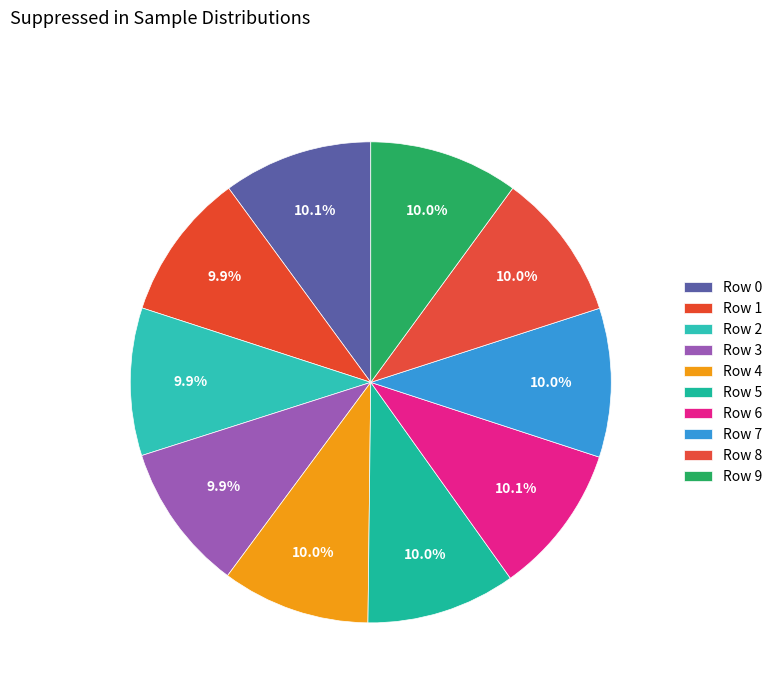

Is there any slice that represents more than half of the pie?

No